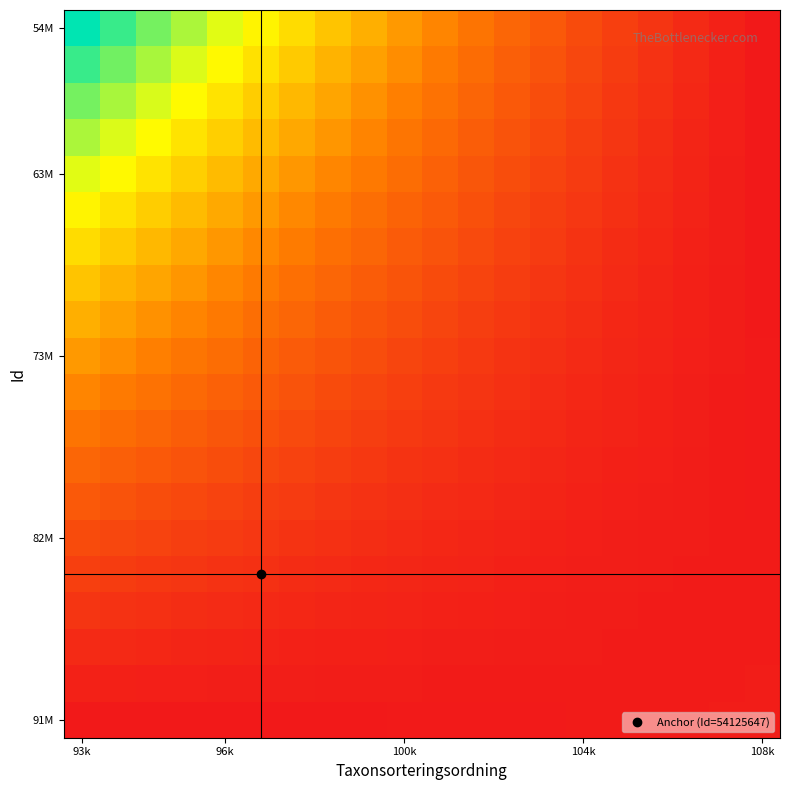

What is the greatest value displayed?

1.0